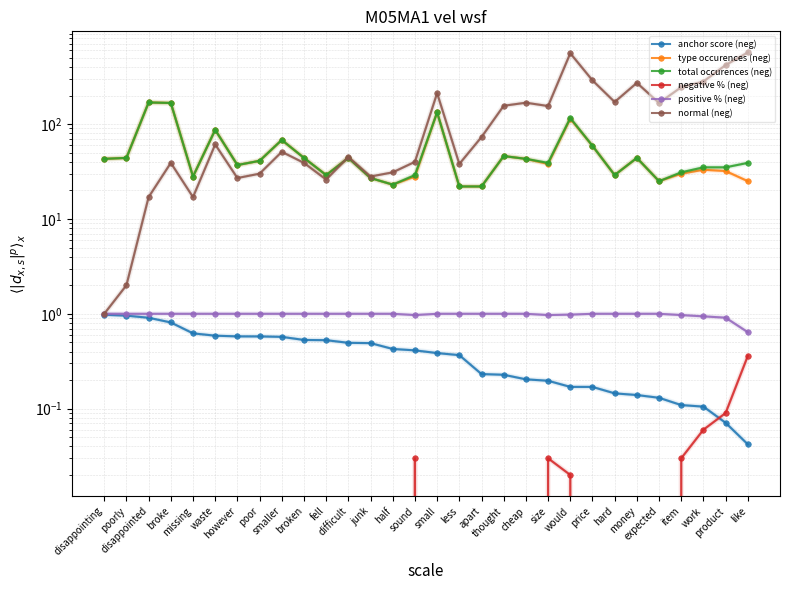

Reading left to right, list all the values displayed in this chart.

anchor score (neg): disappointing=1.0	poorly=1.0	disappointed=0.9	broke=0.8	missing=0.6	waste=0.6	however=0.6	poor=0.6	smaller=0.6	broken=0.5	fell=0.5	difficult=0.5	junk=0.5	half=0.4	sound=0.4	small=0.4	less=0.4	apart=0.2	thought=0.2	cheap=0.2	size=0.2	would=0.2	price=0.2	hard=0.1	money=0.1	expected=0.1	item=0.1	work=0.1	product=0.1	like=0.0
type occurences (neg): disappointing=43.0	poorly=44.0	disappointed=169.0	broke=167.0	missing=28.0	waste=87.0	however=37.0	poor=41.0	smaller=68.0	broken=44.0	fell=29.0	difficult=44.0	junk=27.0	half=23.0	sound=28.0	small=133.0	less=22.0	apart=22.0	thought=46.0	cheap=43.0	size=38.0	would=114.0	price=59.0	hard=29.0	money=44.0	expected=25.0	item=30.0	work=33.0	product=32.0	like=25.0
total occurences (neg): disappointing=43.0	poorly=44.0	disappointed=169.0	broke=167.0	missing=28.0	waste=87.0	however=37.0	poor=41.0	smaller=68.0	broken=44.0	fell=29.0	difficult=44.0	junk=27.0	half=23.0	sound=29.0	small=133.0	less=22.0	apart=22.0	thought=46.0	cheap=43.0	size=39.0	would=116.0	price=59.0	hard=29.0	money=44.0	expected=25.0	item=31.0	work=35.0	product=35.0	like=39.0
negative % (neg): disappointing=0.0	poorly=0.0	disappointed=0.0	broke=0.0	missing=0.0	waste=0.0	however=0.0	poor=0.0	smaller=0.0	broken=0.0	fell=0.0	difficult=0.0	junk=0.0	half=0.0	sound=0.0	small=0.0	less=0.0	apart=0.0	thought=0.0	cheap=0.0	size=0.0	would=0.0	price=0.0	hard=0.0	money=0.0	expected=0.0	item=0.0	work=0.1	product=0.1	like=0.4
positive % (neg): disappointing=1.0	poorly=1.0	disappointed=1.0	broke=1.0	missing=1.0	waste=1.0	however=1.0	poor=1.0	smaller=1.0	broken=1.0	fell=1.0	difficult=1.0	junk=1.0	half=1.0	sound=1.0	small=1.0	less=1.0	apart=1.0	thought=1.0	cheap=1.0	size=1.0	would=1.0	price=1.0	hard=1.0	money=1.0	expected=1.0	item=1.0	work=0.9	product=0.9	like=0.6
normal (neg): disappointing=1.0	poorly=2.0	disappointed=17.0	broke=39.0	missing=17.0	waste=61.0	however=27.0	poor=30.0	smaller=51.0	broken=39.0	fell=26.0	difficult=45.0	junk=28.0	half=31.0	sound=40.0	small=212.0	less=38.0	apart=73.0	thought=156.0	cheap=168.0	size=155.0	would=558.0	price=289.0	hard=171.0	money=272.0	expected=167.0	item=245.0	work=281.0	product=419.0	like=569.0